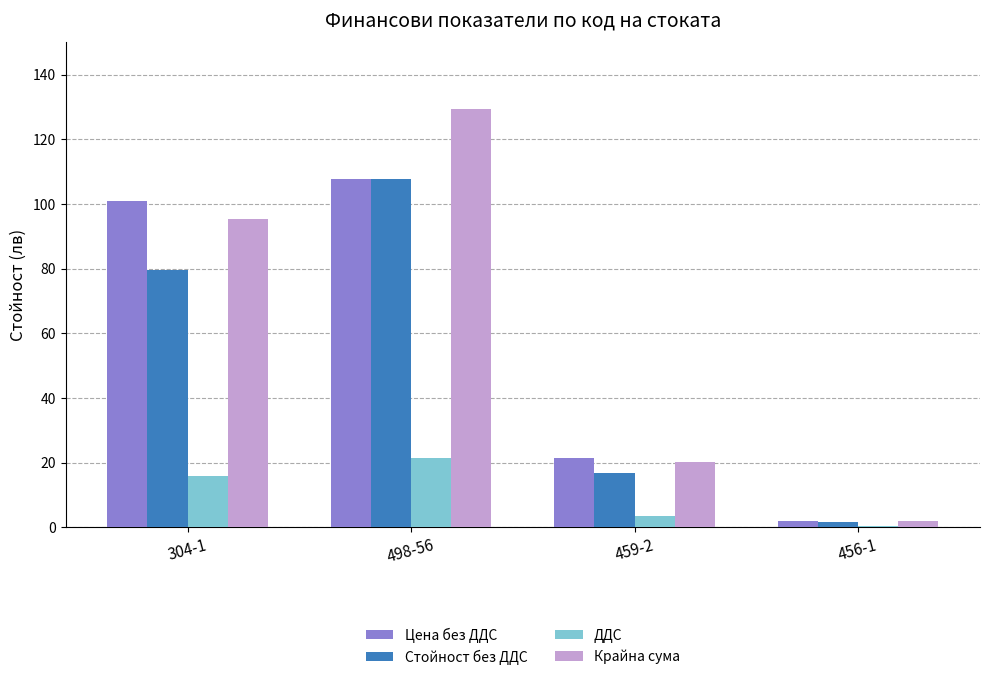

At which category does the chart reach its peak across all series?

498-56